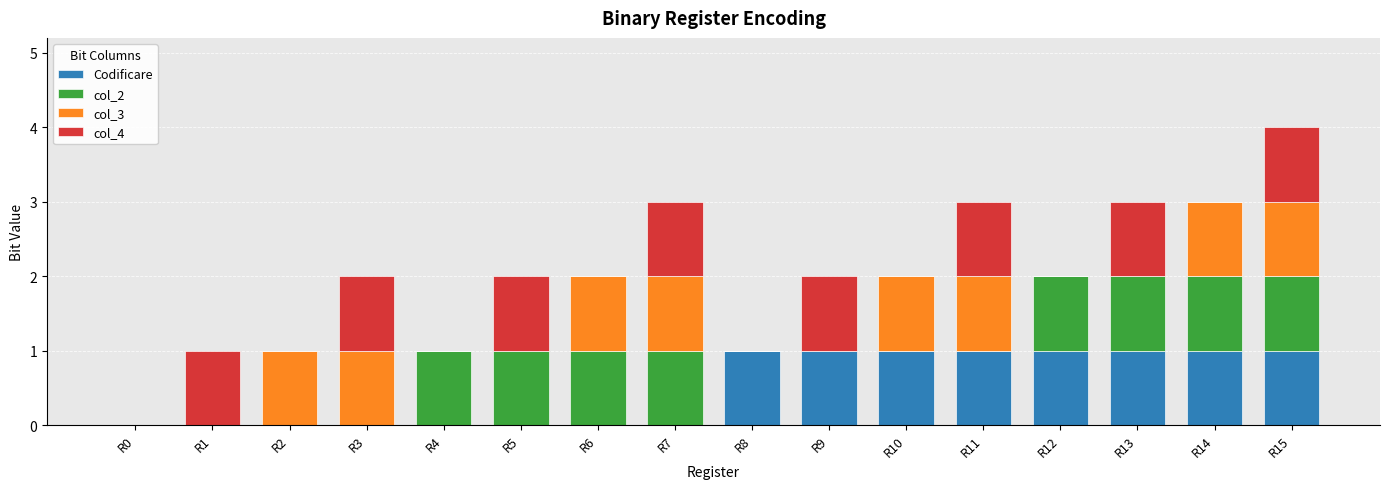

True or false: Codificare has a value of 0 at R7.

True